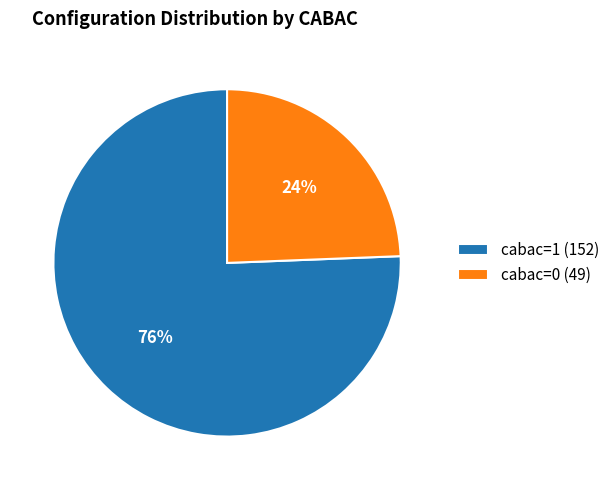

Is it true that cabac=0 is 19% of the pie?

False